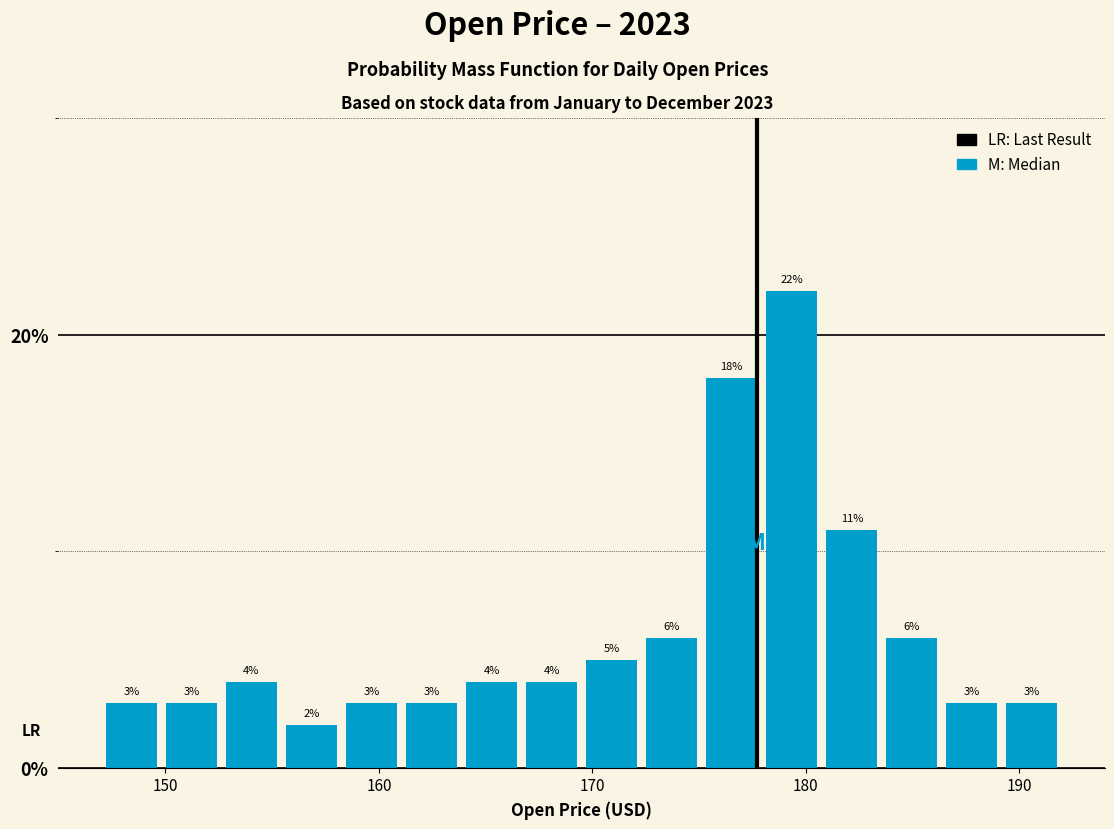

Around what value on the x-axis is the tallest bar? Give the approximate position of its centre, as read against the axis.

179